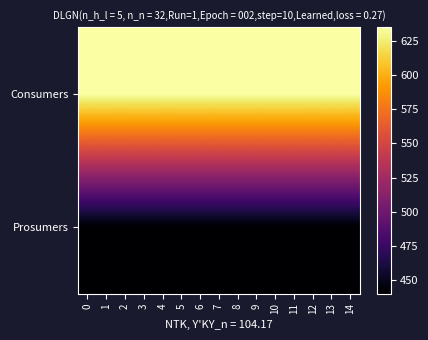

Rank the series by their average value, from lowest to highest.

Prosumers, Consumers